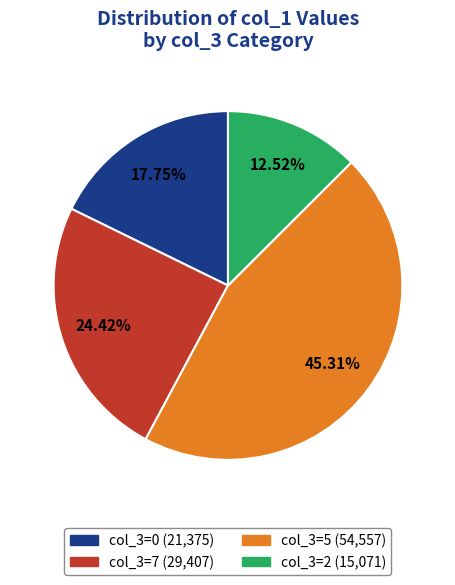

Does any single category account for the majority?

No